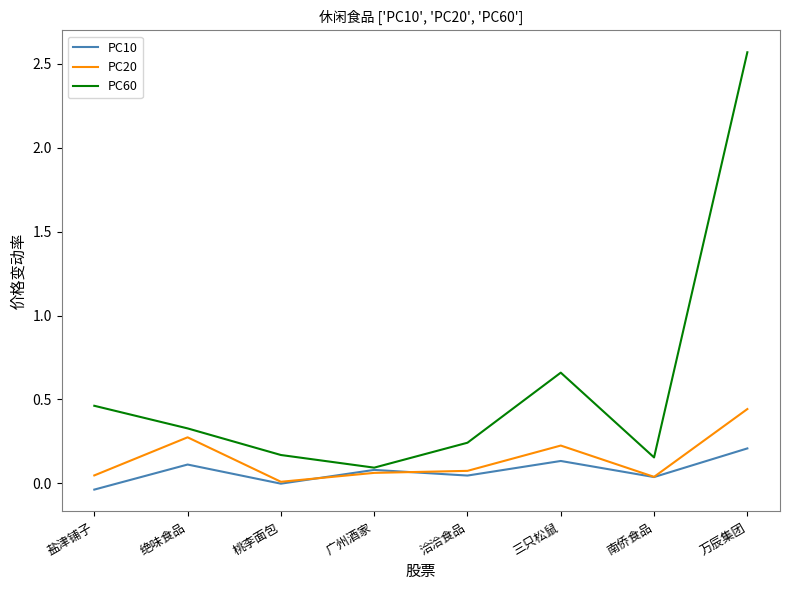

The value of PC20 at 洽洽食品 is 0.1. True or false?

True